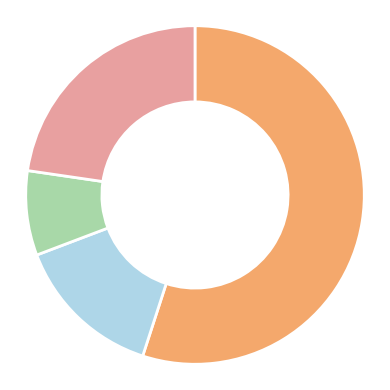

Does any single category account for the majority?

Yes